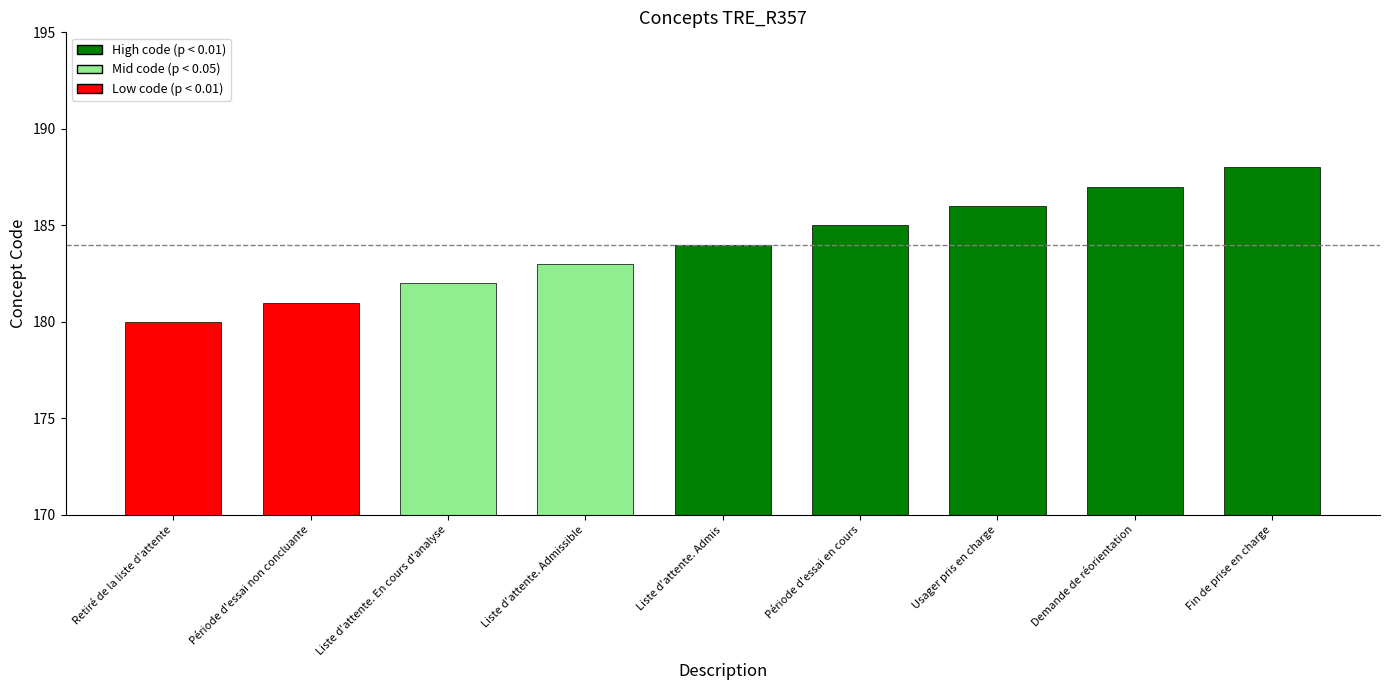

Which has a higher value, Usager pris en charge or Fin de prise en charge?

Fin de prise en charge